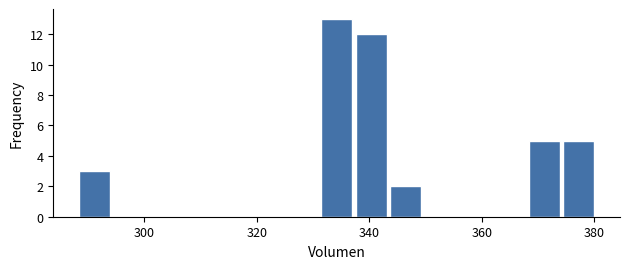

Read against the x-axis, roughly where is the centre of the tallest bar?

334